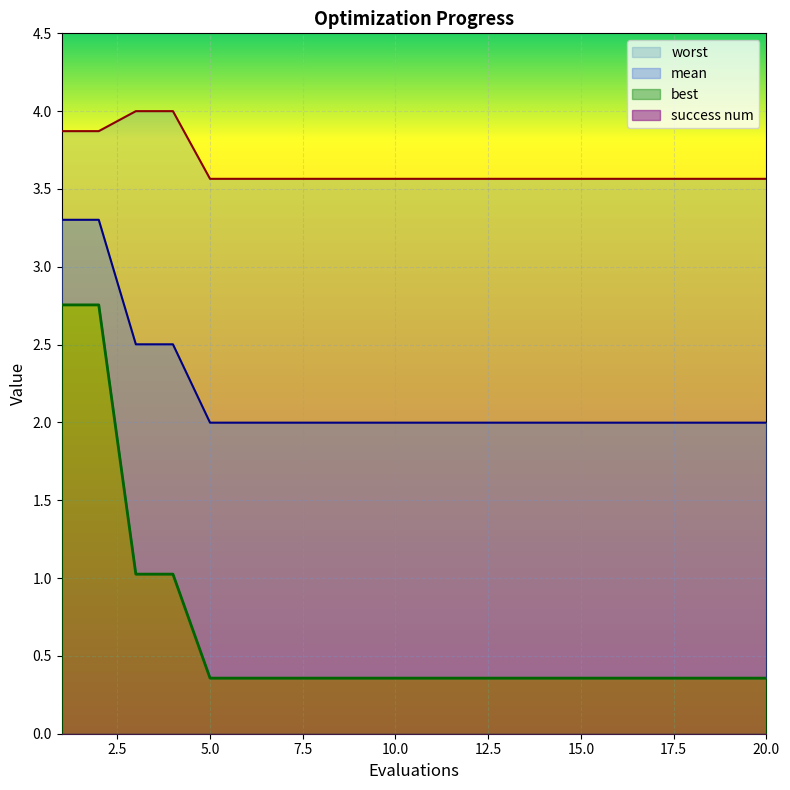

True or false: worst and mean cross at least once.

False